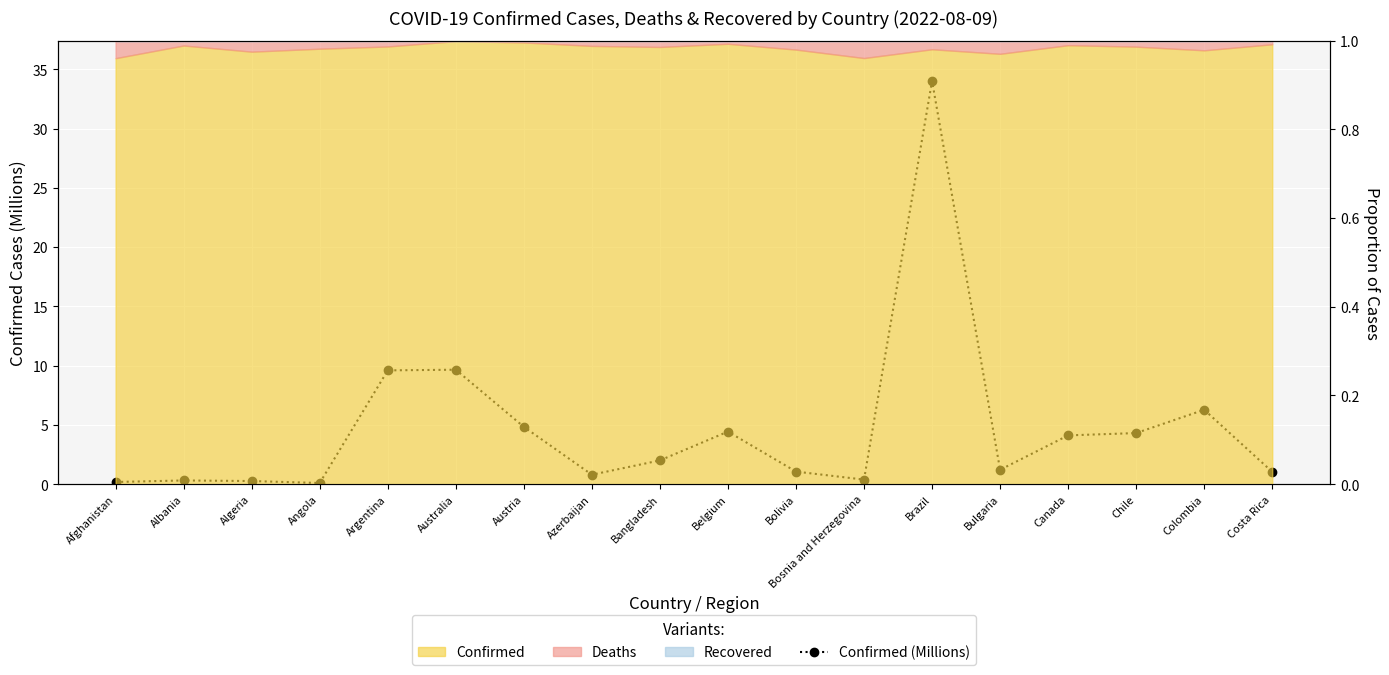

Which category has the highest value across all series?

Brazil